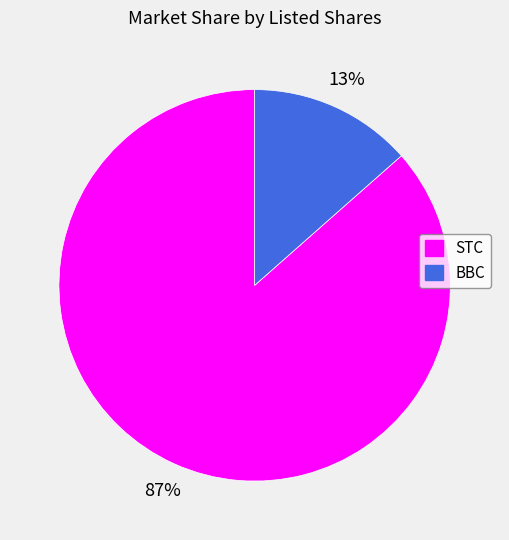

To the nearest percent, what is the average slice percentage?

50%